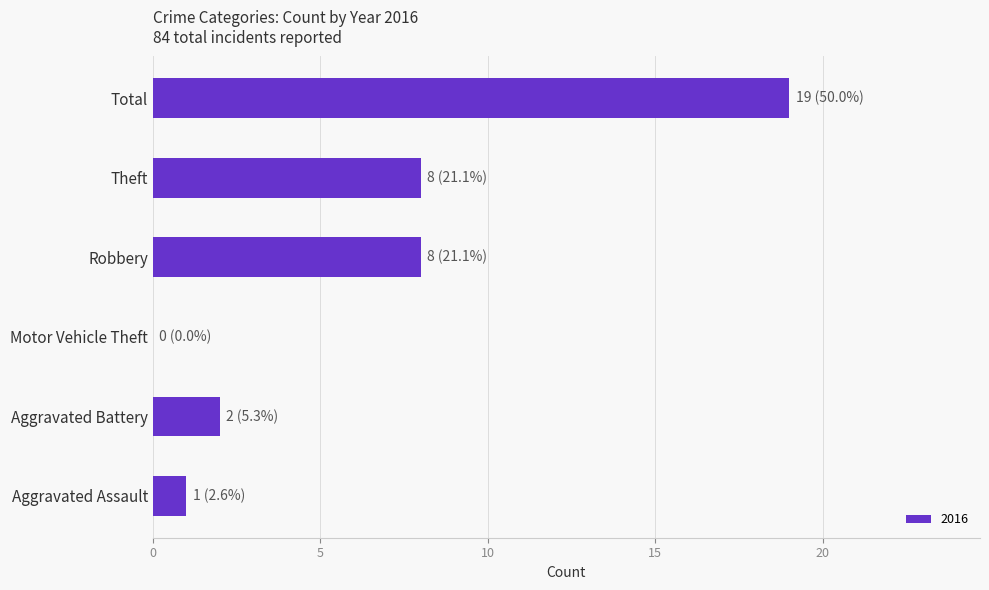

True or false: the data shows -13 at Motor Vehicle Theft.

False